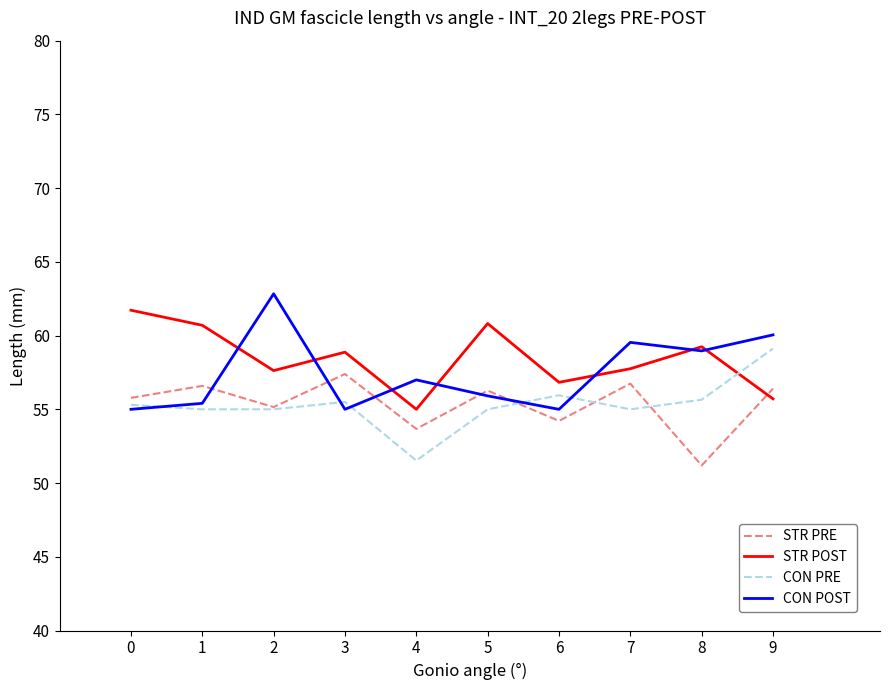

Between 0 and 6, which series saw the biggest shift?

STR POST